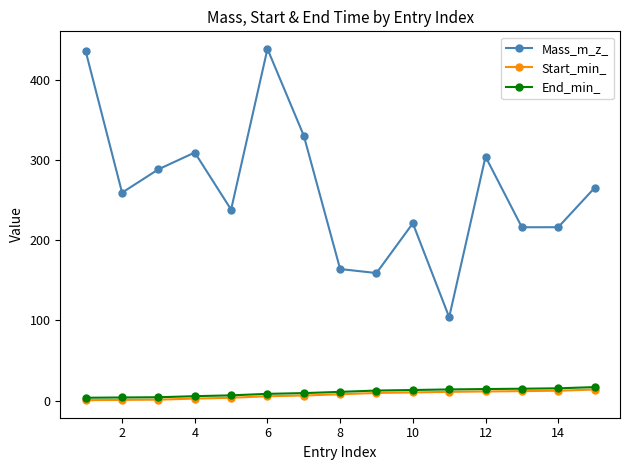

True or false: End_min_ and Start_min_ cross at least once.

False